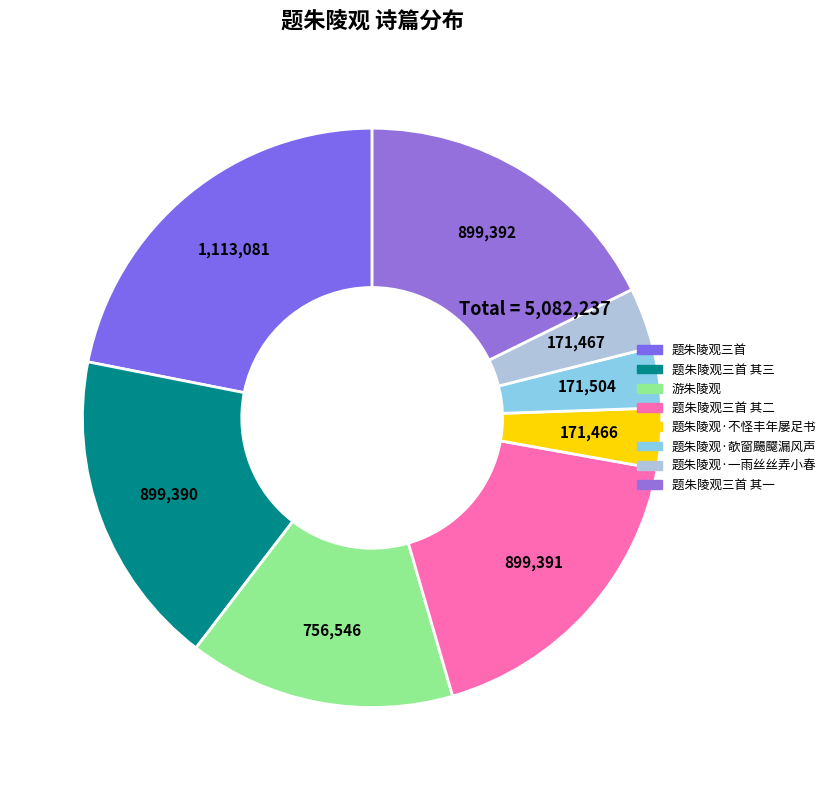

True or false: 题朱陵观·不怪丰年屡足书 accounts for 14% of the total.

False